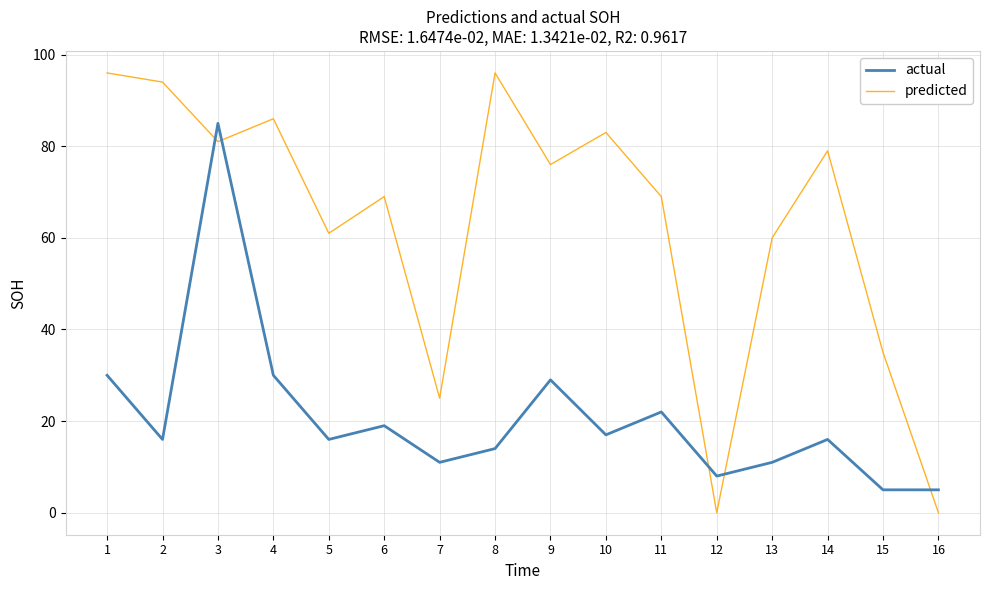

What is the difference between the maximum and minimum values in the predicted series?

96